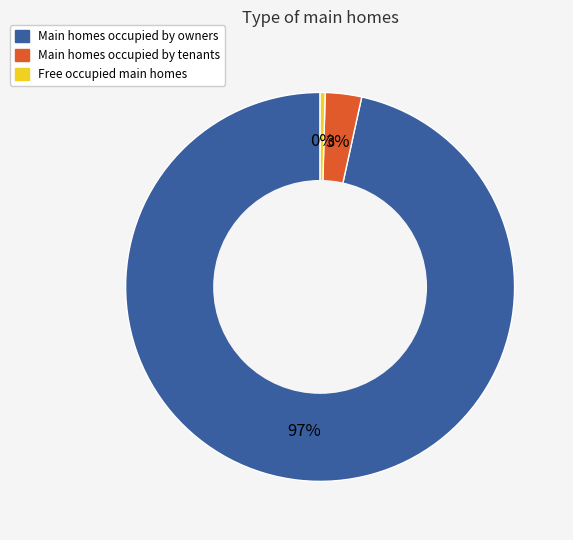

Is there a majority slice in this chart?

Yes